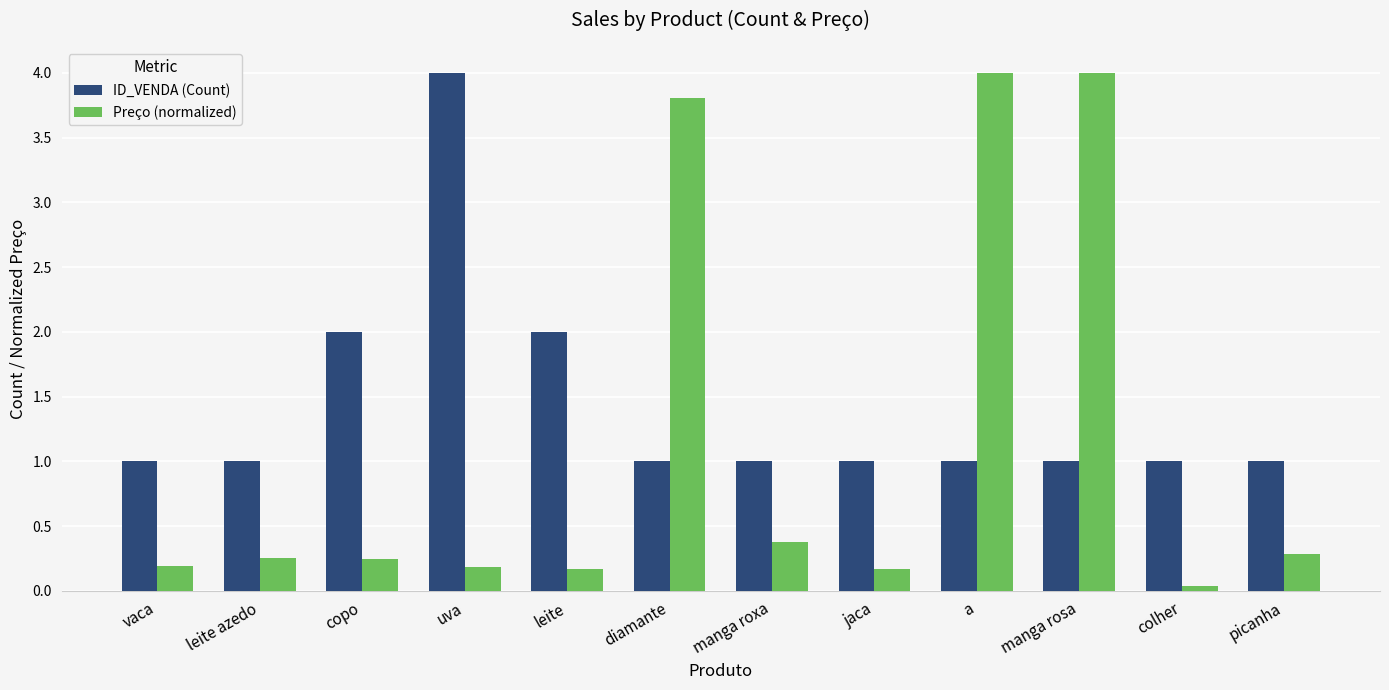

How many groups of bars are there?

12